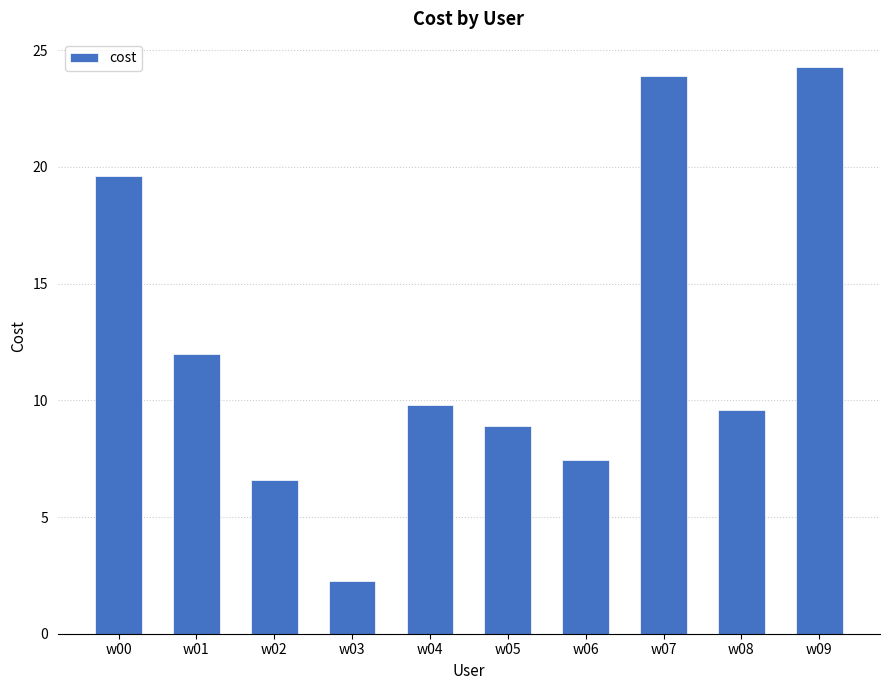

Reading left to right, what are all the values shown in this chart?

19.6	12.0	6.6	2.2	9.8	8.9	7.4	23.9	9.6	24.3